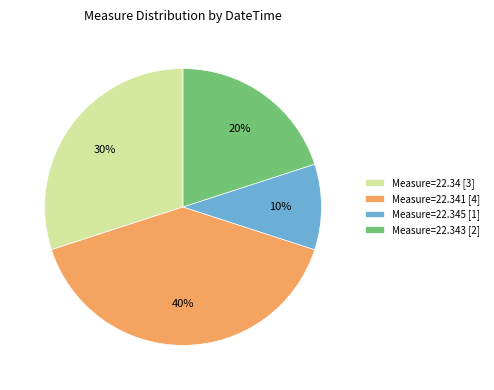

How many slices are in this pie chart?

4